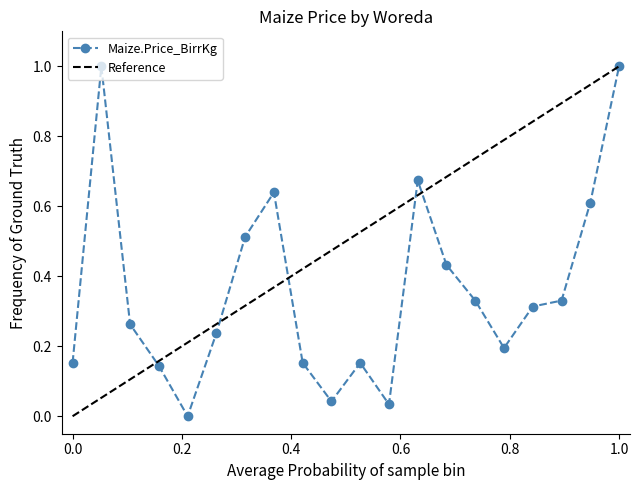

True or false: the data shows 0.4 at 30115.

False